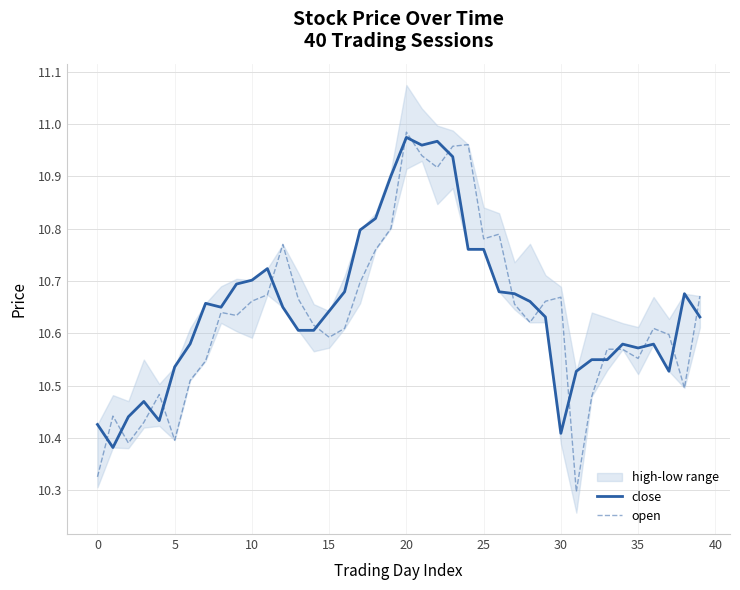

What is the spread (max minus min) of values at 25?

0.1